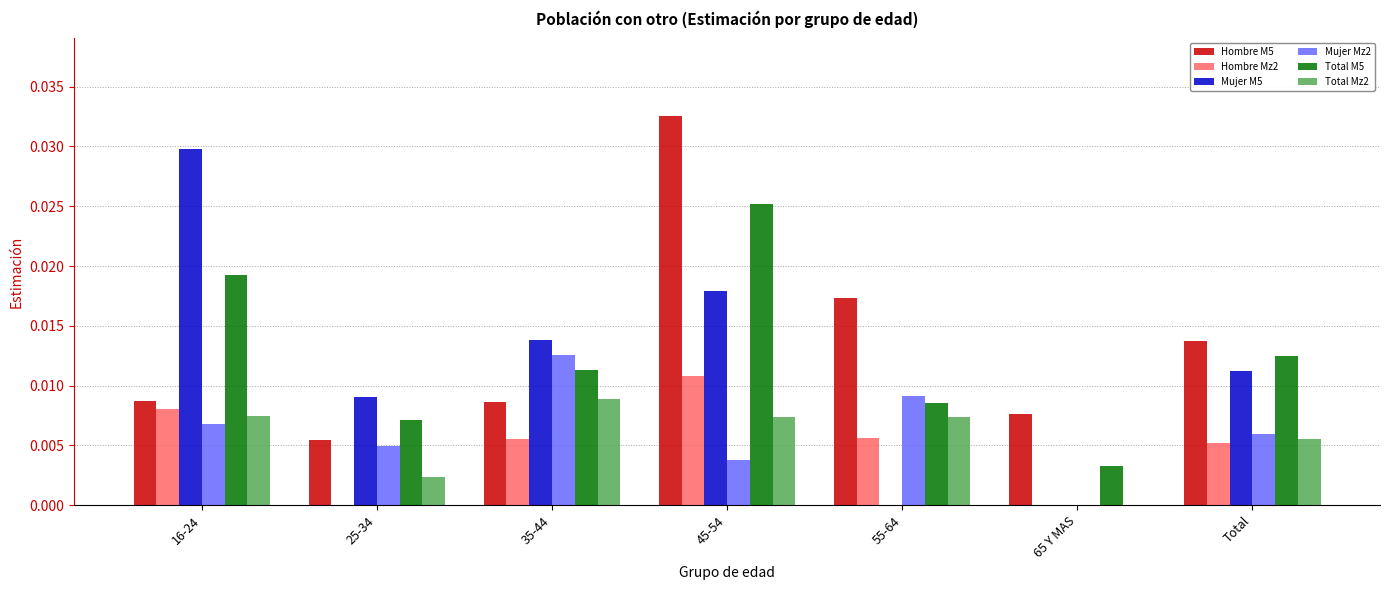

Are the bars grouped side by side (vs. stacked)?

Yes